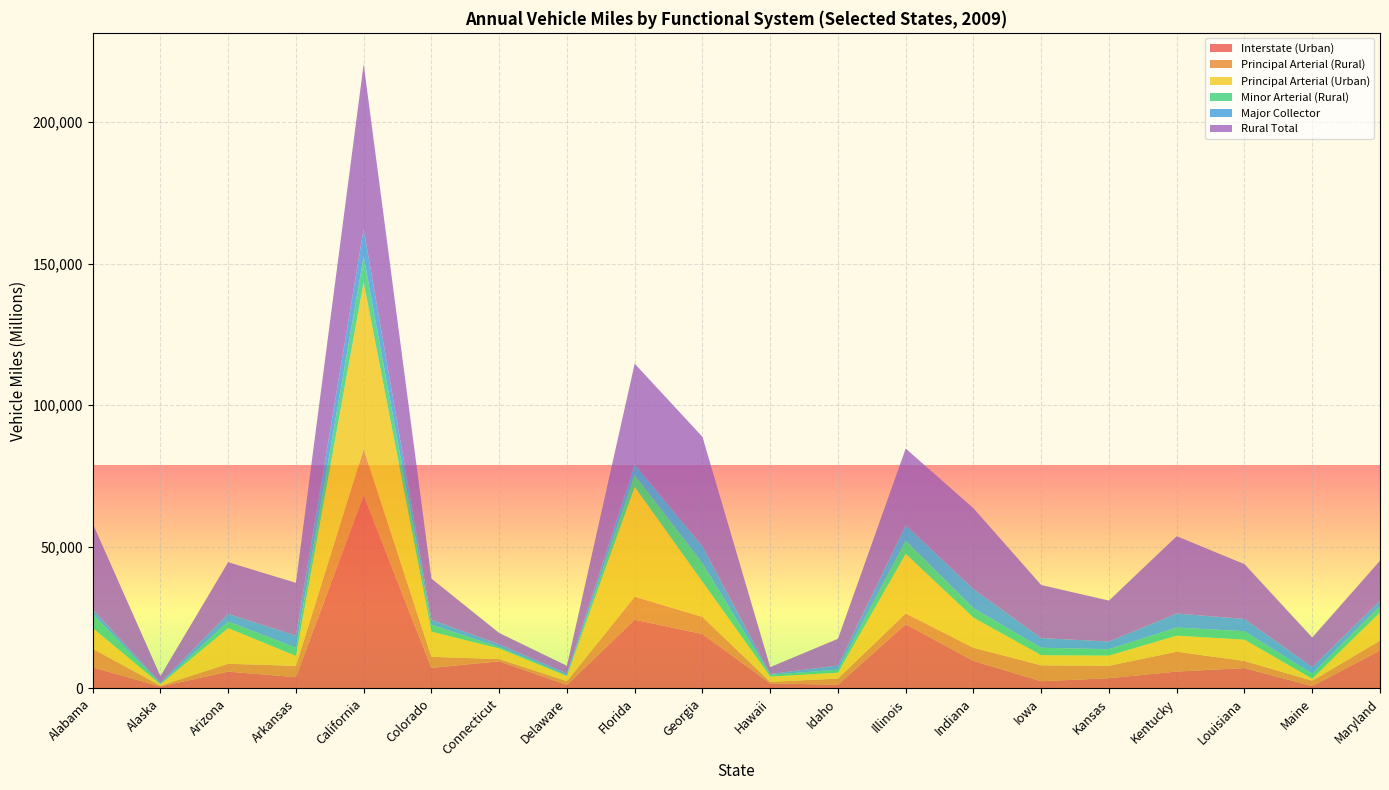

Reading left to right, extract all data points from this chart.

Interstate (Urban): Alabama=7425	Alaska=663	Arizona=5920	Arkansas=3985	California=68191	Colorado=7256	Connecticut=9562	Delaware=1230	Florida=24269	Georgia=19203	Hawaii=1786	Idaho=1291	Illinois=22670	Indiana=9712	Iowa=2529	Kansas=3613	Kentucky=5951	Louisiana=7187	Maine=805	Maryland=13426
Principal Arterial (Rural): Alabama=6580	Alaska=308	Arizona=2786	Arkansas=3981	California=16324	Colorado=3886	Connecticut=811	Delaware=1330	Florida=8113	Georgia=6067	Hawaii=525	Idaho=2179	Illinois=3821	Indiana=4654	Iowa=5617	Kansas=4390	Kentucky=7006	Louisiana=2503	Maine=1890	Maryland=3464
Principal Arterial (Urban): Alabama=7329	Alaska=484	Arizona=12568	Arkansas=3512	California=58983	Colorado=8884	Connecticut=3724	Delaware=1801	Florida=38822	Georgia=12425	Hawaii=1877	Idaho=2083	Illinois=21040	Indiana=10626	Iowa=3593	Kansas=3598	Kentucky=5679	Louisiana=7521	Maine=742	Maryland=9905
Minor Arterial (Rural): Alabama=4912	Alaska=121	Arizona=2323	Arkansas=2912	California=8982	Colorado=2497	Connecticut=487	Delaware=270	Florida=4191	Georgia=6531	Hawaii=624	Idaho=1069	Illinois=4652	Indiana=3334	Iowa=2619	Kansas=2247	Kentucky=2867	Louisiana=2991	Maine=1745	Maryland=2208
Major Collector: Alabama=1668	Alaska=456	Arizona=2737	Arkansas=4249	California=9828	Colorado=1700	Connecticut=1025	Delaware=614	Florida=3693	Georgia=5950	Hawaii=285	Idaho=1441	Illinois=5450	Indiana=6731	Iowa=3407	Kansas=2714	Kentucky=4941	Louisiana=4326	Maine=2351	Maryland=1994
Rural Total: Alabama=30372	Alaska=2316	Arizona=18241	Arkansas=18654	California=58203	Colorado=14557	Connecticut=3971	Delaware=2742	Florida=35612	Georgia=38681	Hawaii=2423	Idaho=9463	Illinois=27081	Indiana=28574	Iowa=18754	Kansas=14452	Kentucky=27307	Louisiana=19359	Maine=10442	Maryland=14091